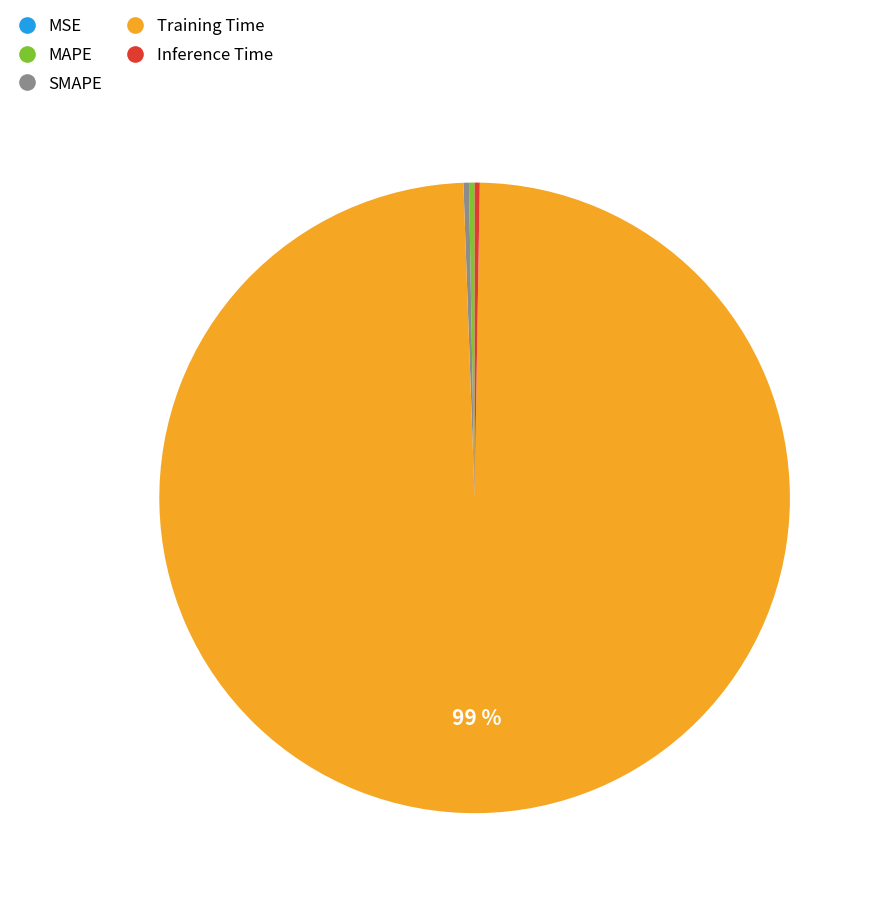

Is it true that Training Time is 89% of the pie?

False